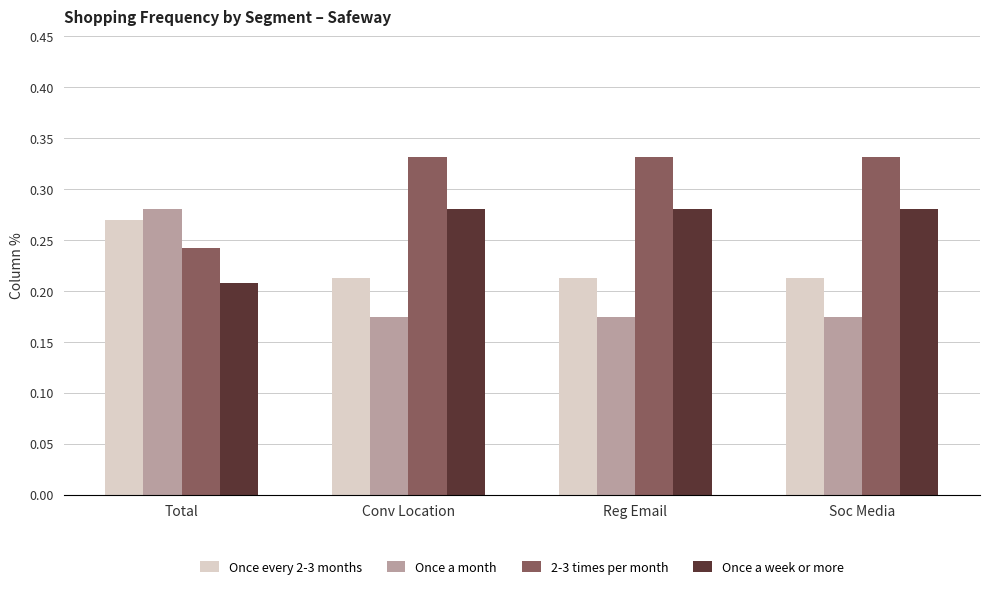

What is the sum of all Once a week or more values?

1.0